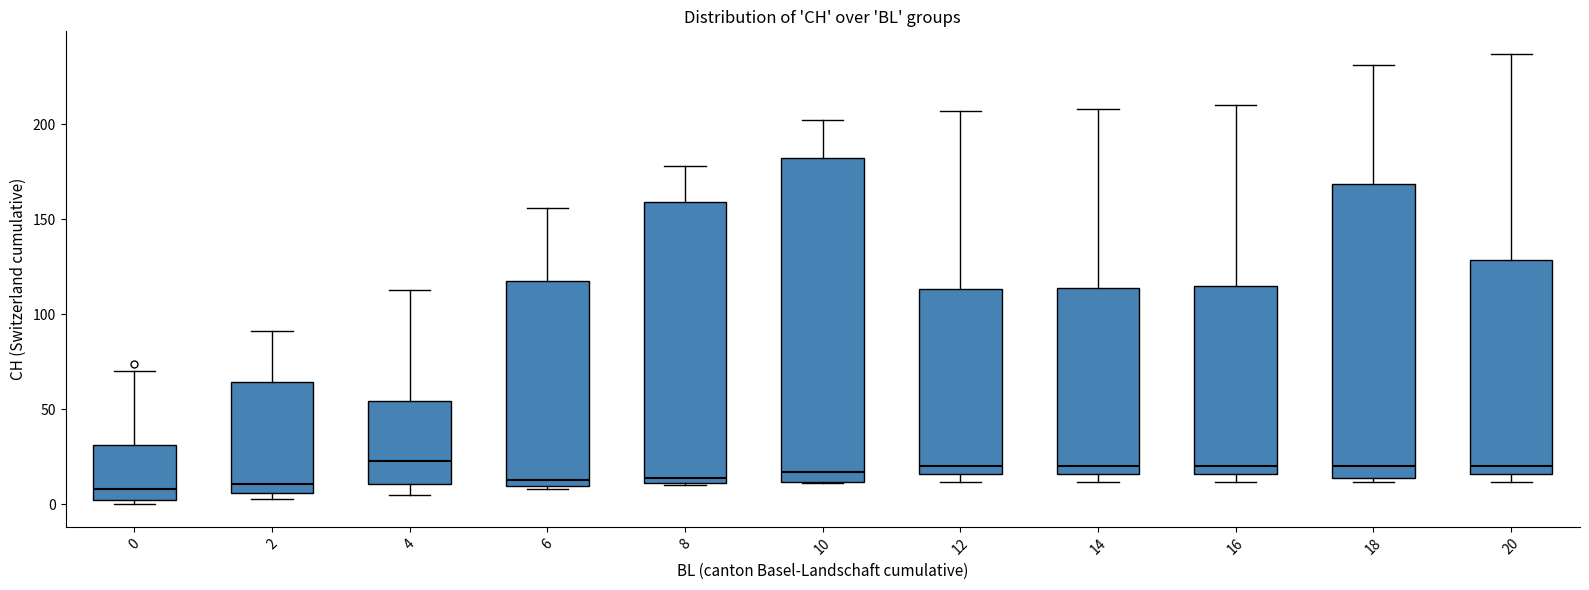

Where does the upper whisker of the box at x = 6 end on the y-axis? The values are not printed on the chart, so give them approximately, as read against the axis.

155